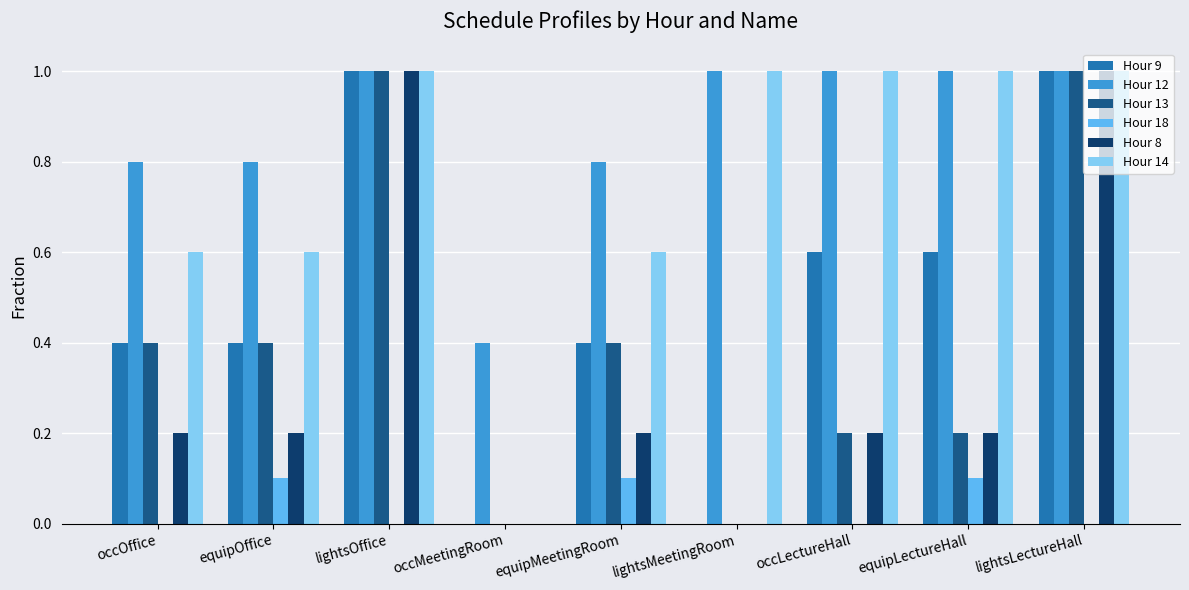

Read the Hour 13 value at occOffice.

0.4